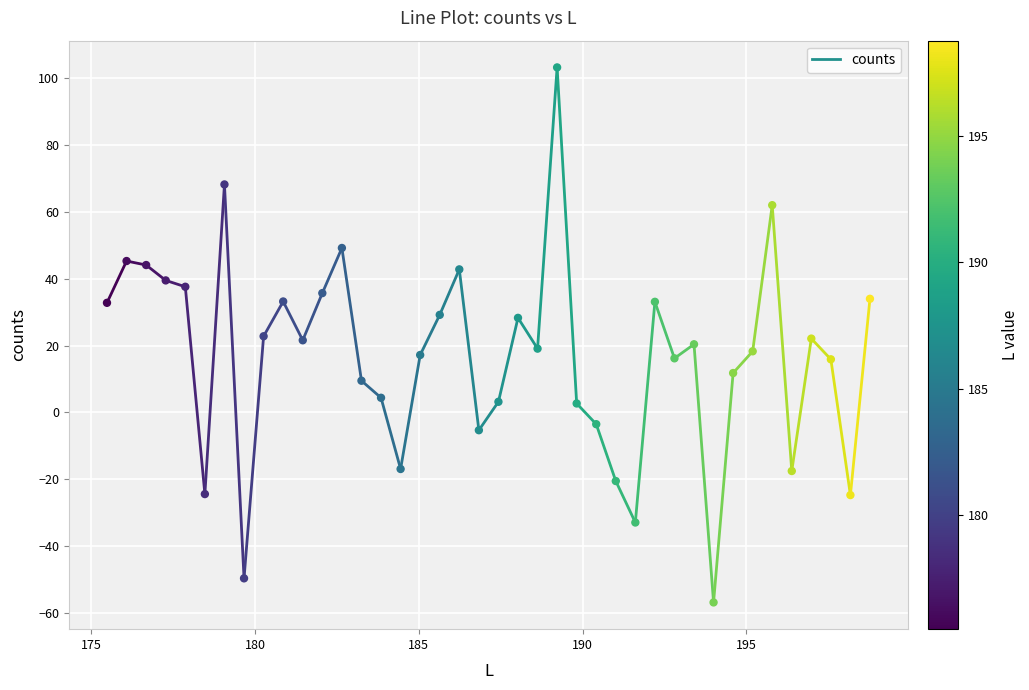

What is the range of X values (max minus min)?

23.3